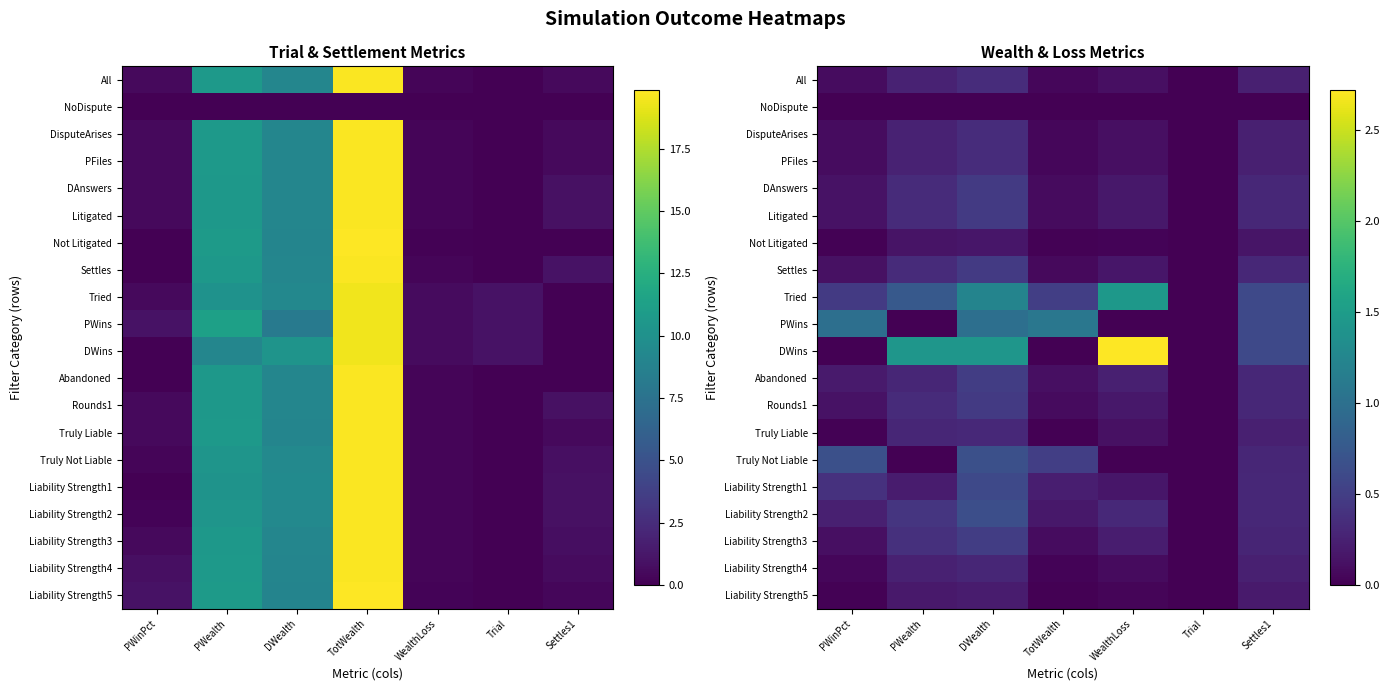

Count the DWins values in the range 0 to 1.

4